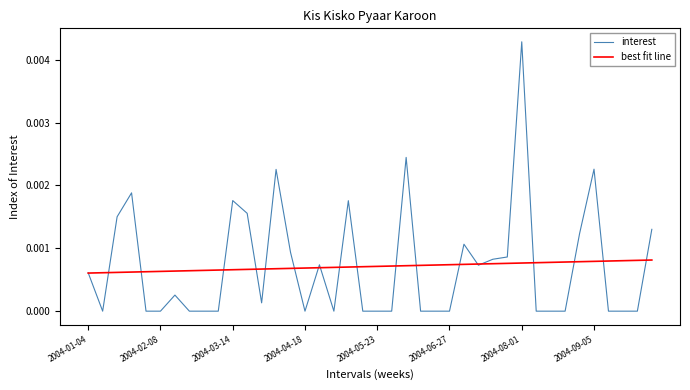

Rank the series by their maximum value, from lowest to highest.

best fit line, interest